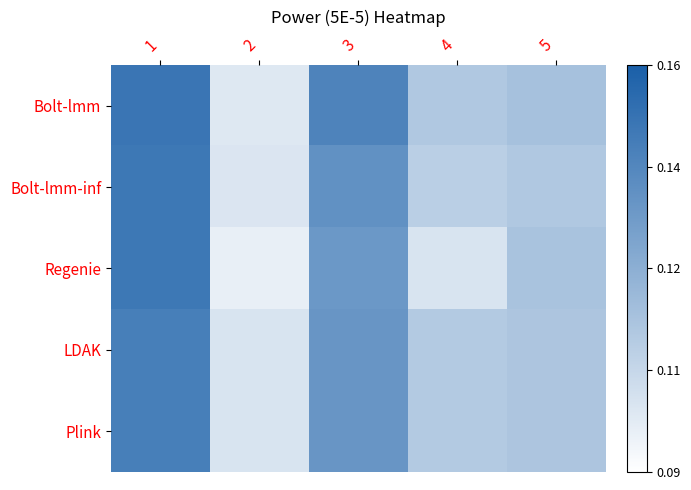

Which series changed the most between 4 and 5?

Regenie